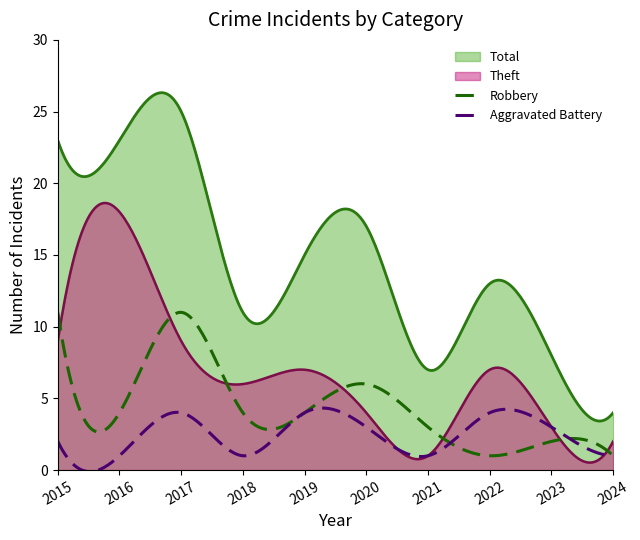

Rank the series by their maximum value, from highest to lowest.

Total, Theft, Robbery, Aggravated Battery